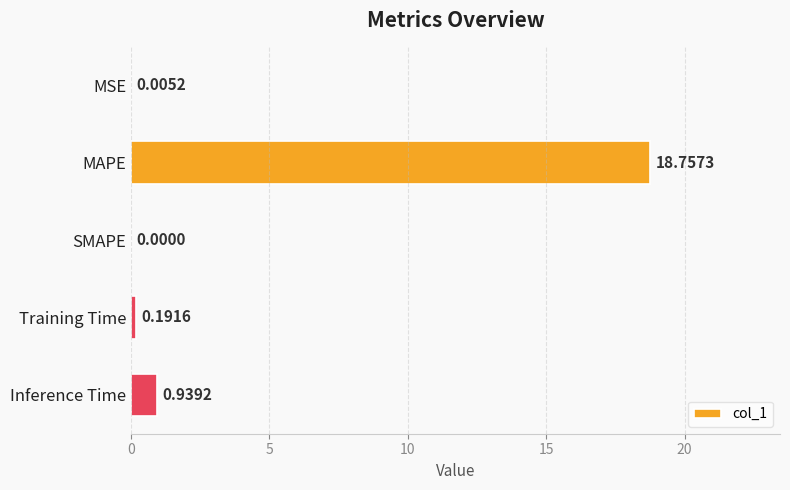

At which label is the value closest to 9?

Inference Time